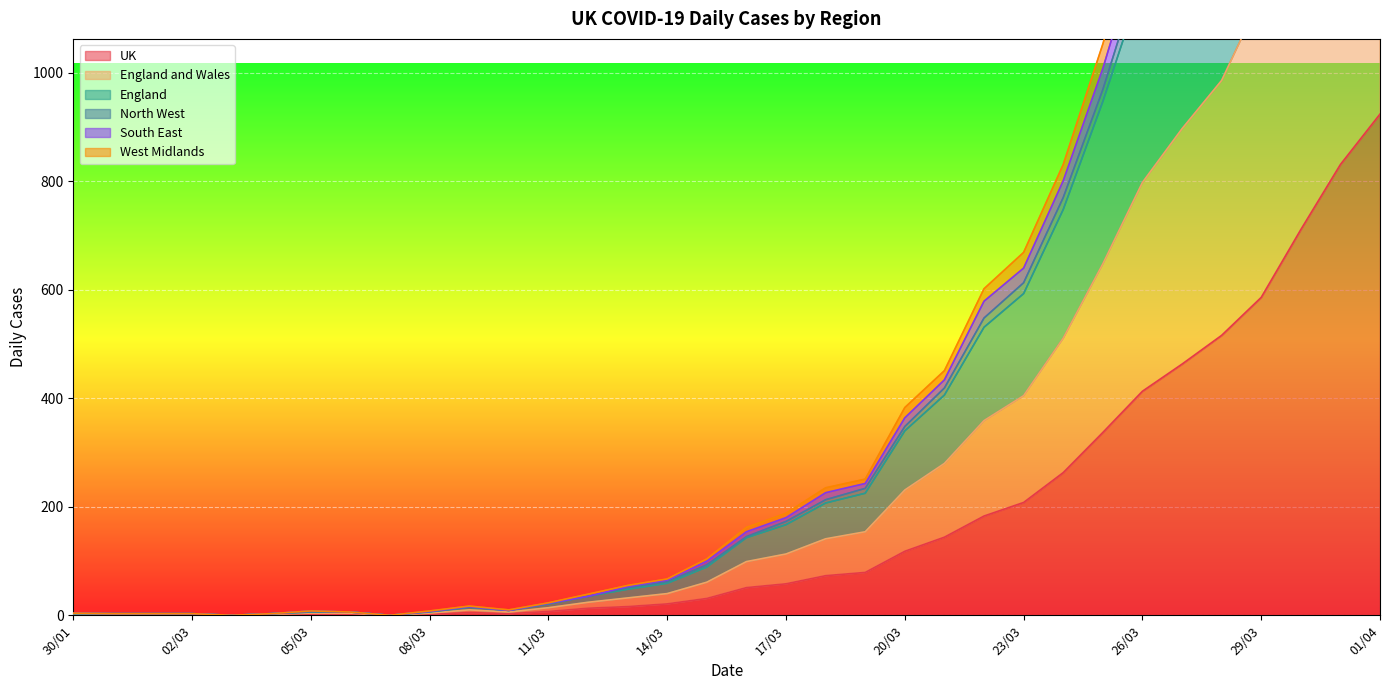

The South East series shows 179 at 15/03. True or false?

False